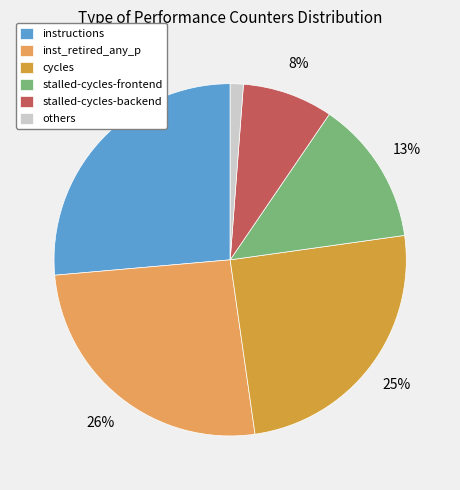

Is there a majority slice in this chart?

No